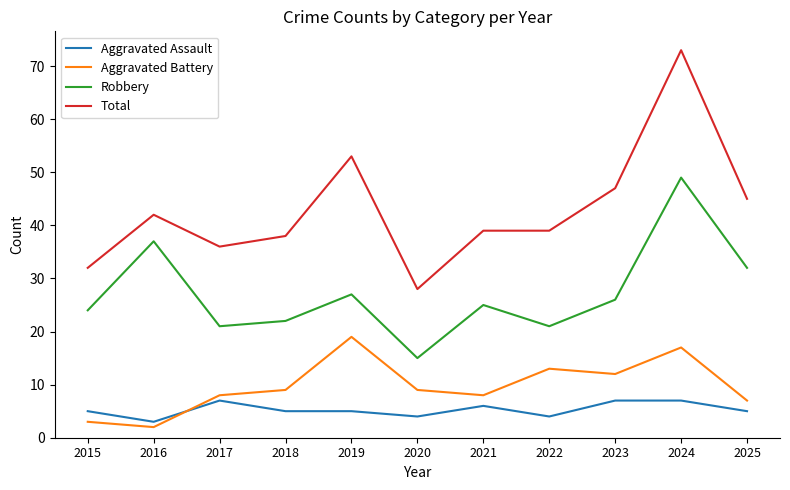

Where does the Total series first go above 39?

2016